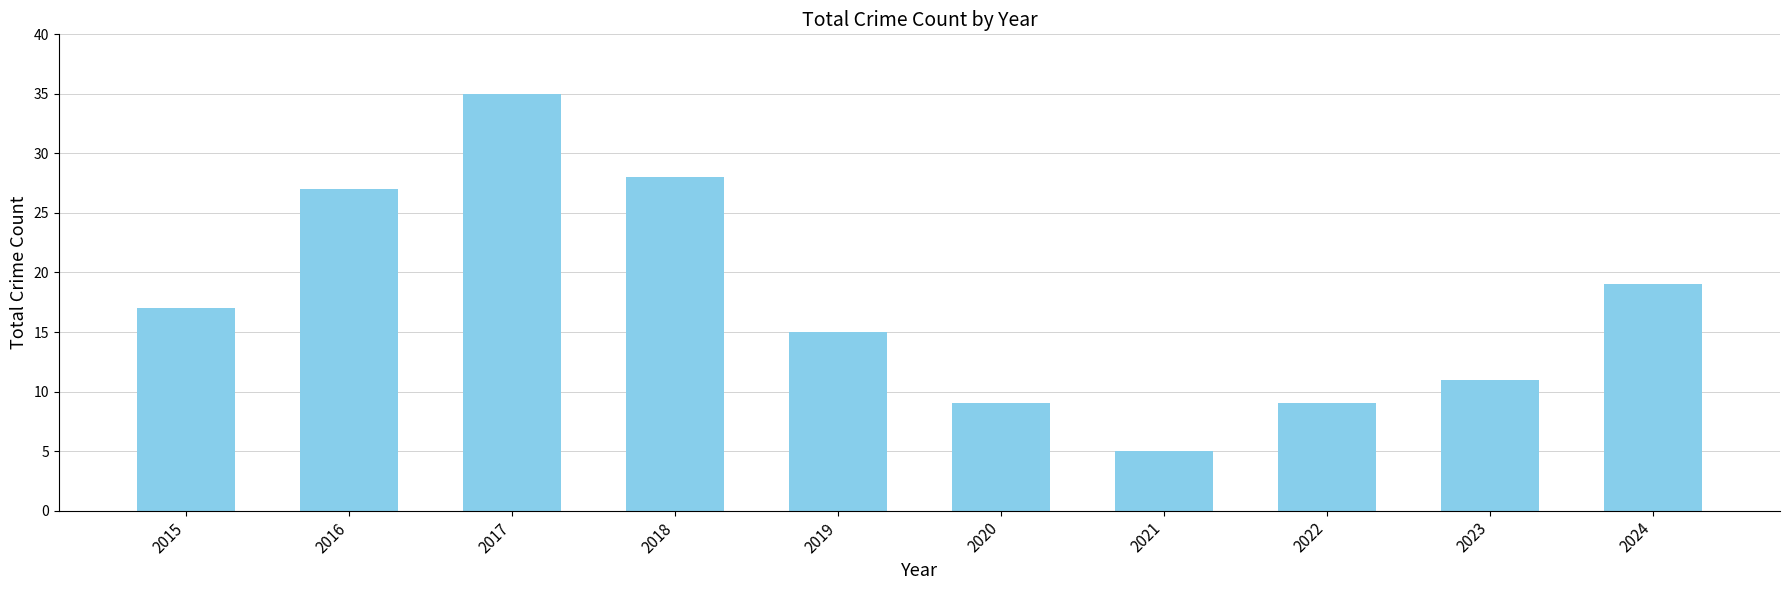

What is the ratio of the value at 2021 to the value at 2016?

0.2